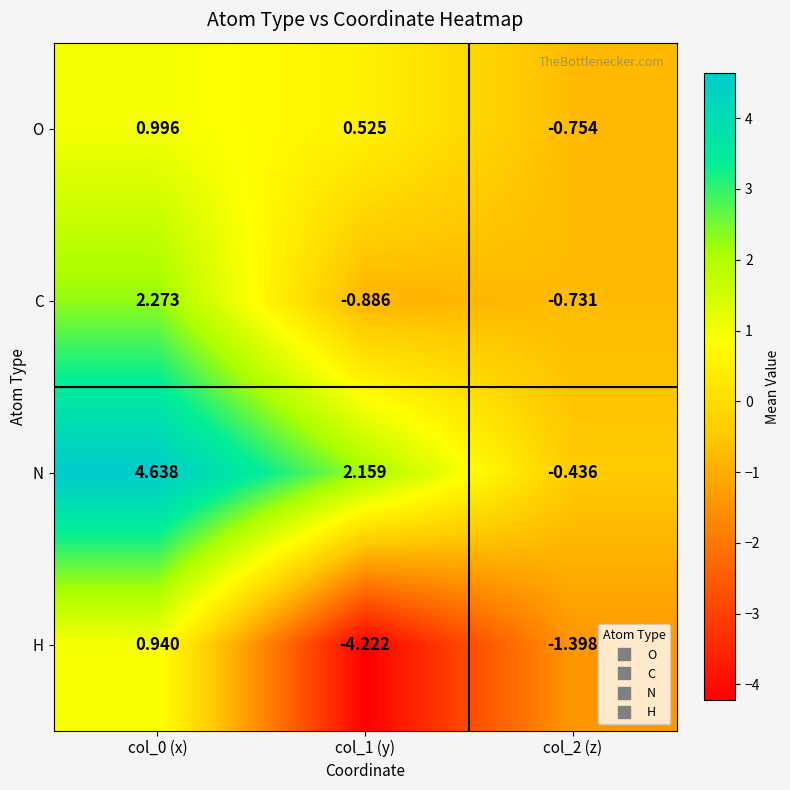

How many categories are shown in the chart?

3